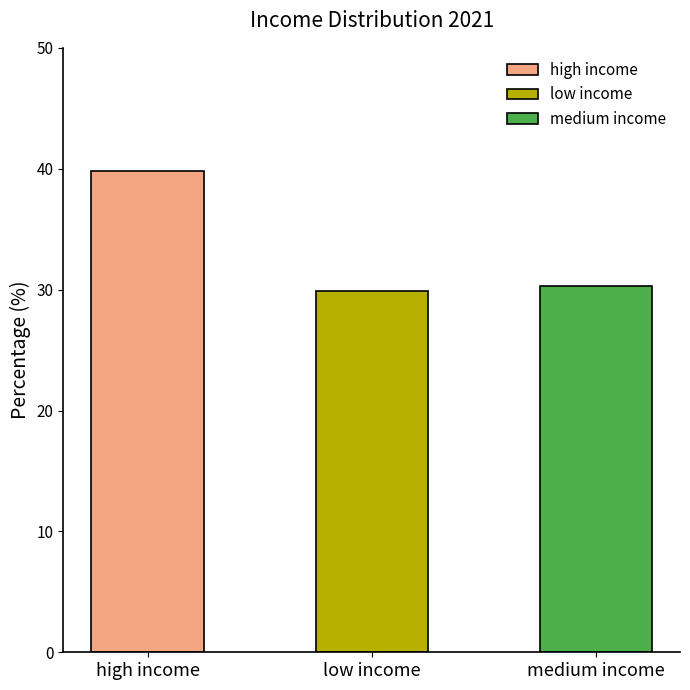

Reading left to right, what are all the values shown in this chart?

high income=39.8	low income=29.9	medium income=30.3